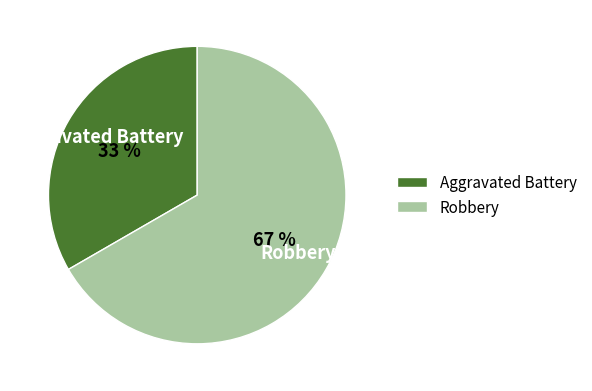

To the nearest percent, what is the combined percentage of Aggravated Battery and Robbery?

100%